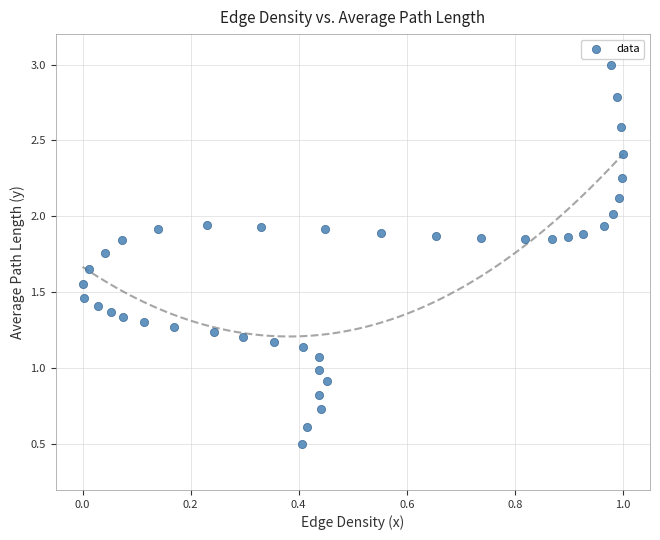

What is the range of X values (max minus min)?

1.0